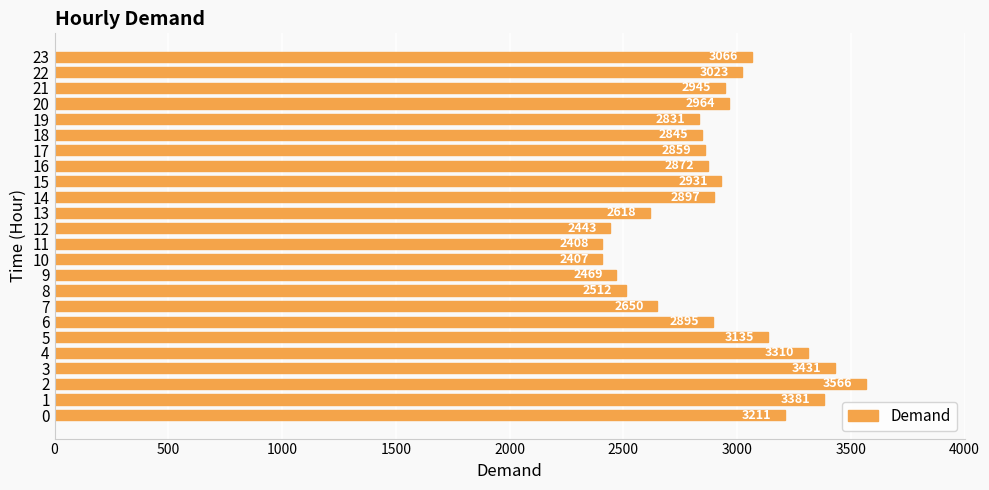

The value at 14 is 1625. True or false?

False